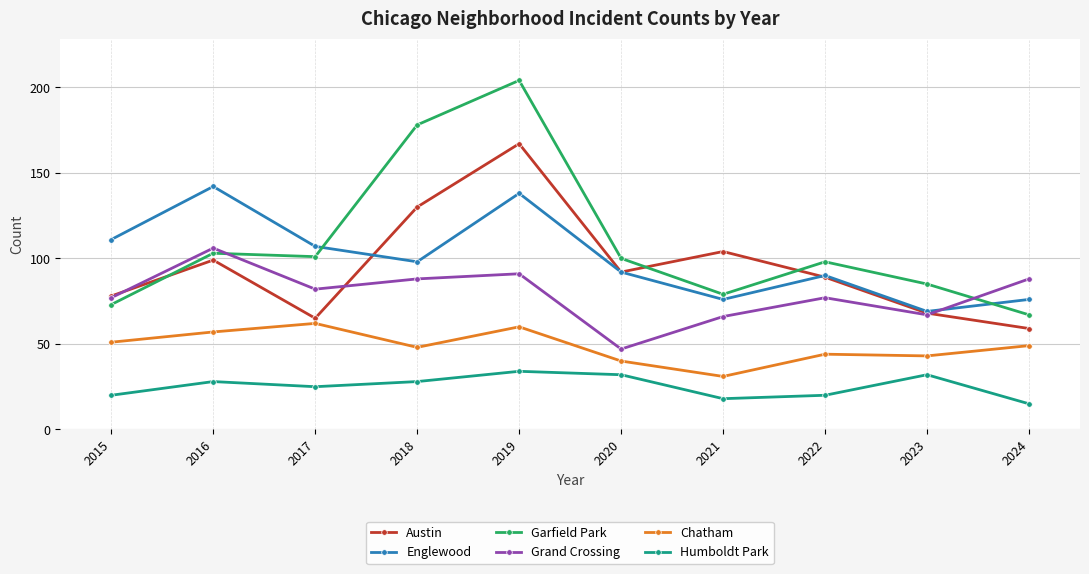

What is the value of the Englewood point at the 7th from the left?

76